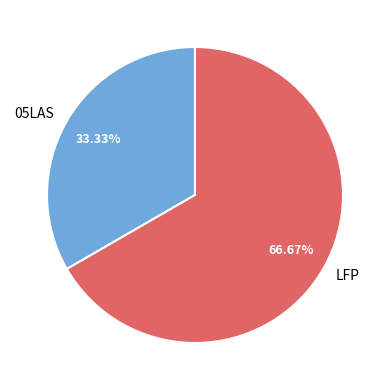

How many segments does this pie chart have?

2